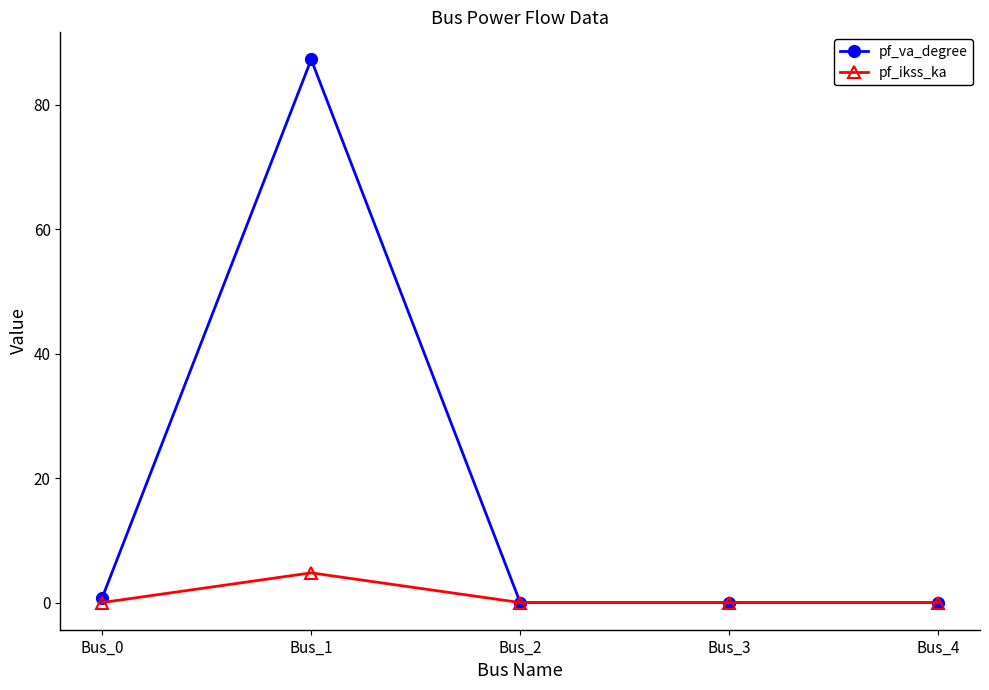

Does the chart display data point markers on the line(s)?

Yes